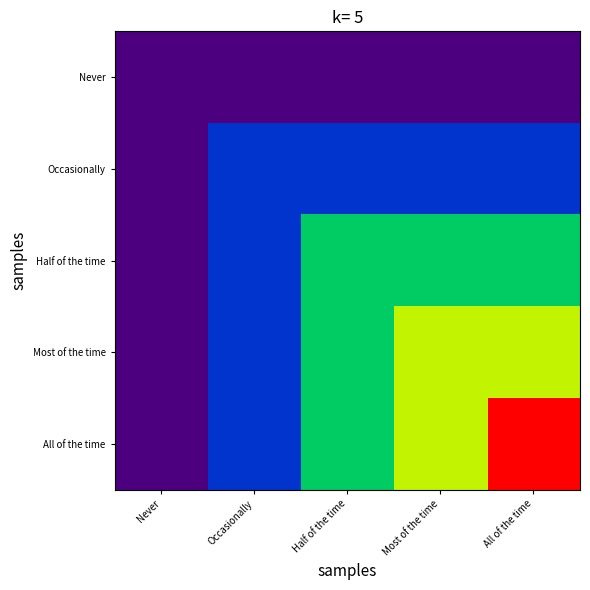

Between All of the time and Half of the time, which is larger?

All of the time